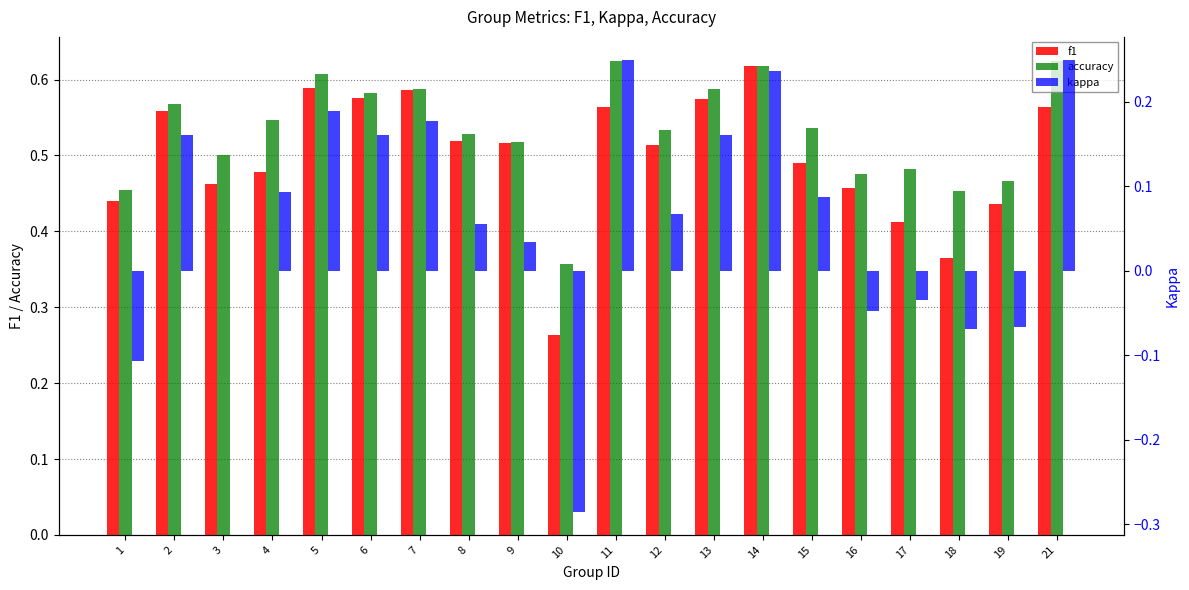

What is the sum of all kappa values?

1.3